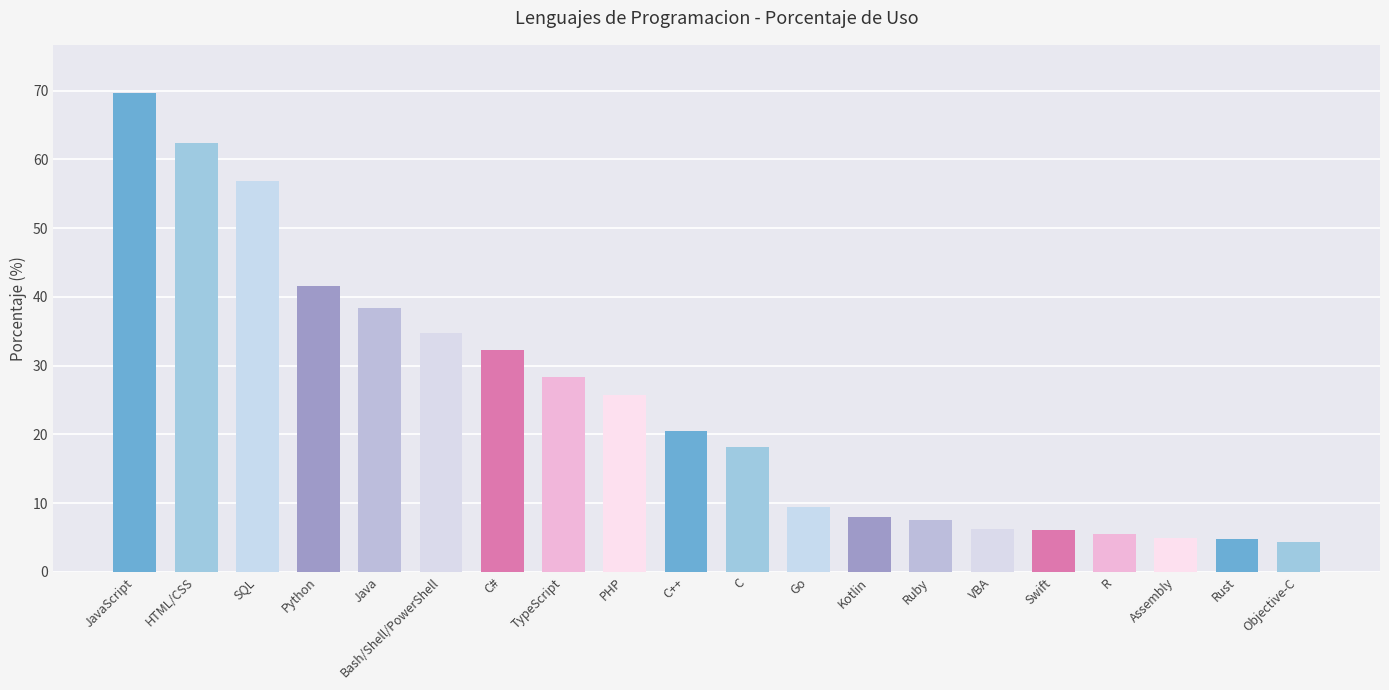

What is the sum of the values at JavaScript and Java?

108.1